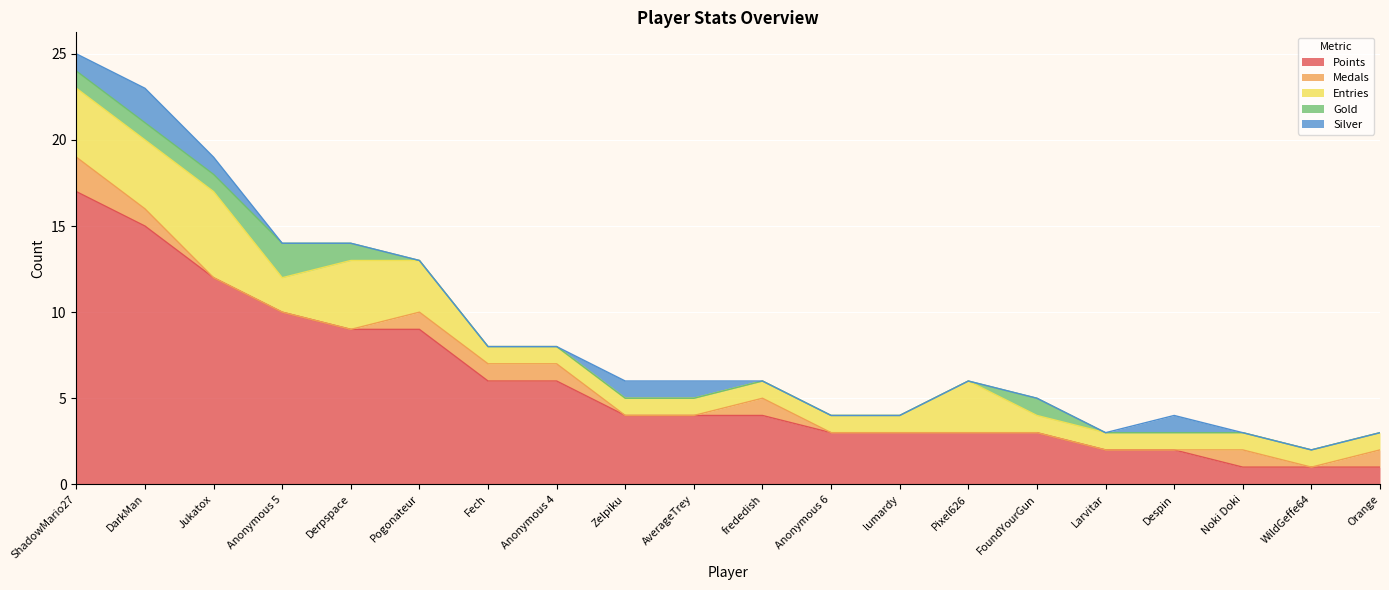

At which label does Entries reach its minimum?

Fech